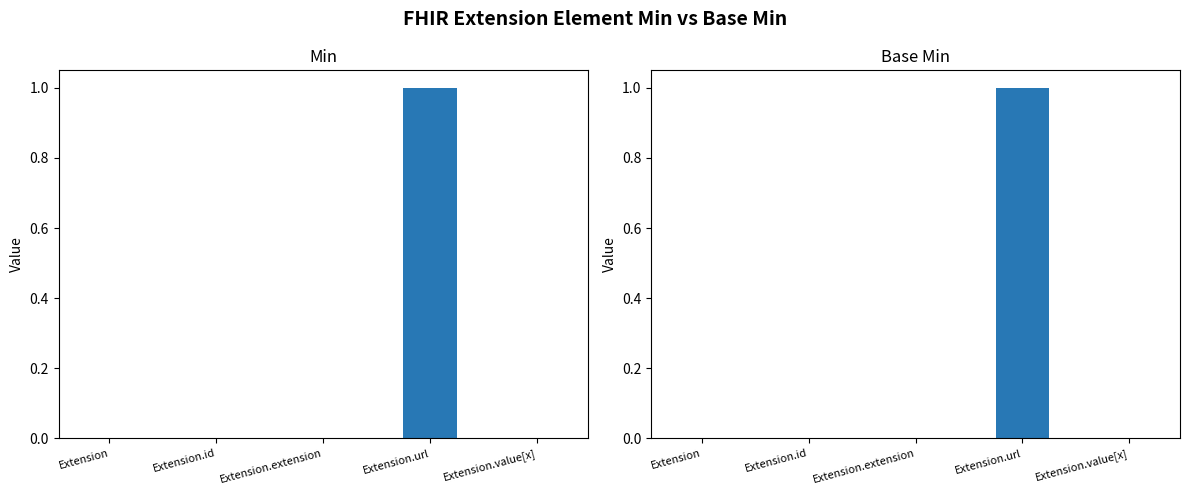

Count the number of categories in the chart.

5